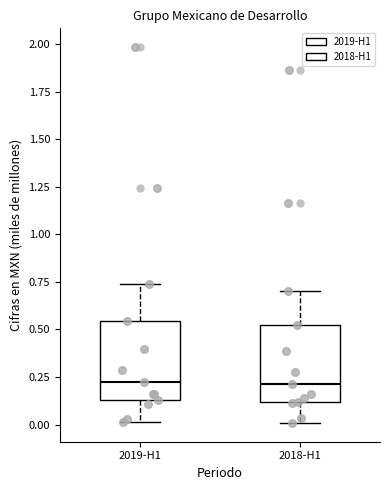

Reading left to right, transcribe this box plot: for each box, give where its median line is, the range the box spans, and where its two whiskers end, as read against the y-axis. The values are not printed on the chart, so give them approximately, as read against the axis.

2019-H1: median 0.25, box 0.15 to 0.55, whiskers 0.00 to 0.75
2018-H1: median 0.20, box 0.10 to 0.50, whiskers 0.00 to 0.70